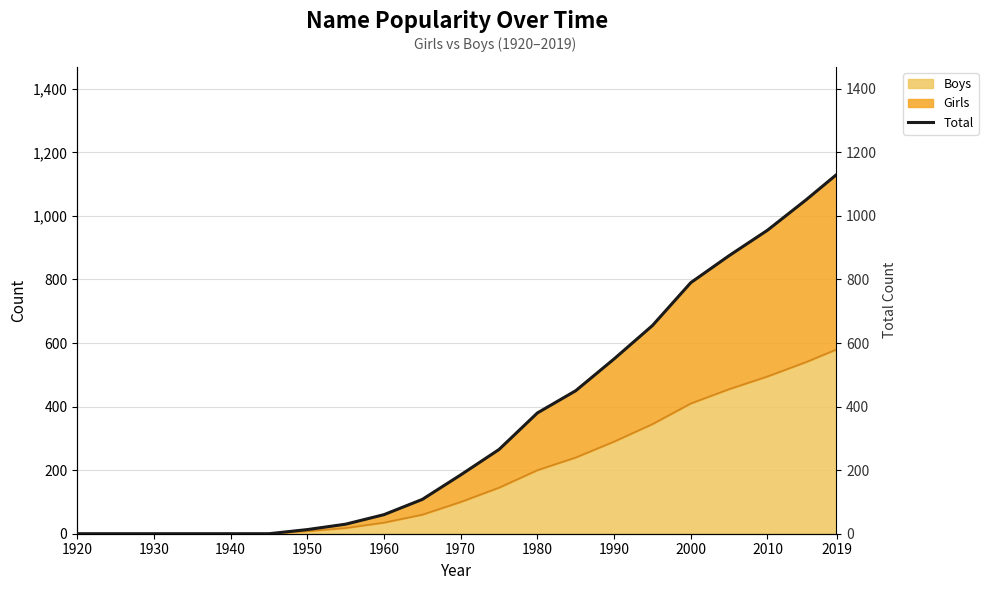

Reading left to right, what are all the values shown in this chart?

0	0	0	0	0	0	13	30	60	108	185	265	380	450	550	655	790	875	955	1050	1130